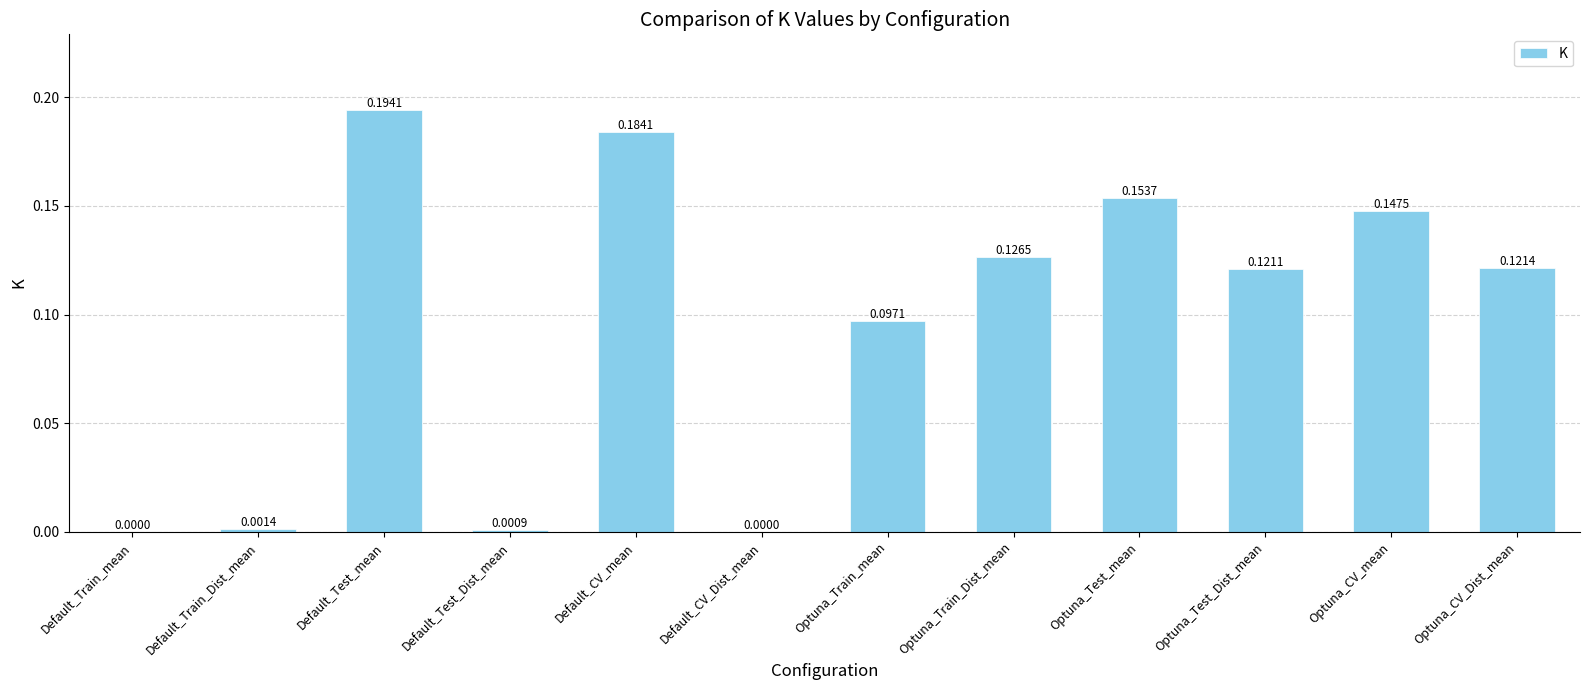

What is the sum of all values?

1.1